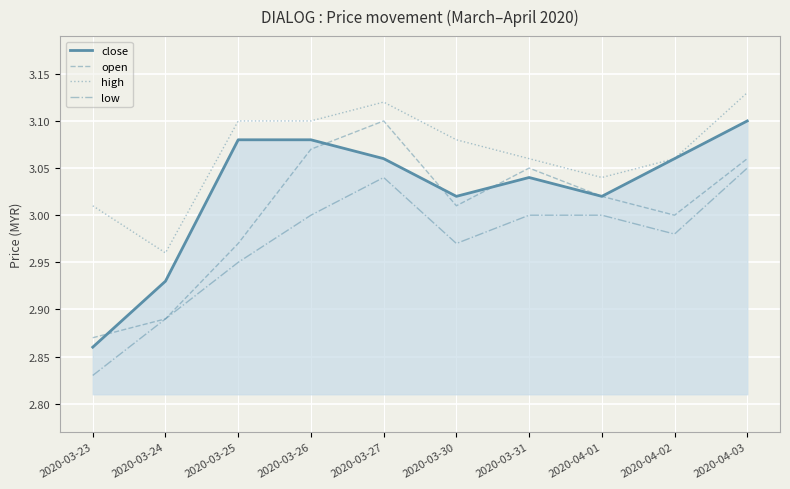

True or false: close and low intersect in this chart.

False